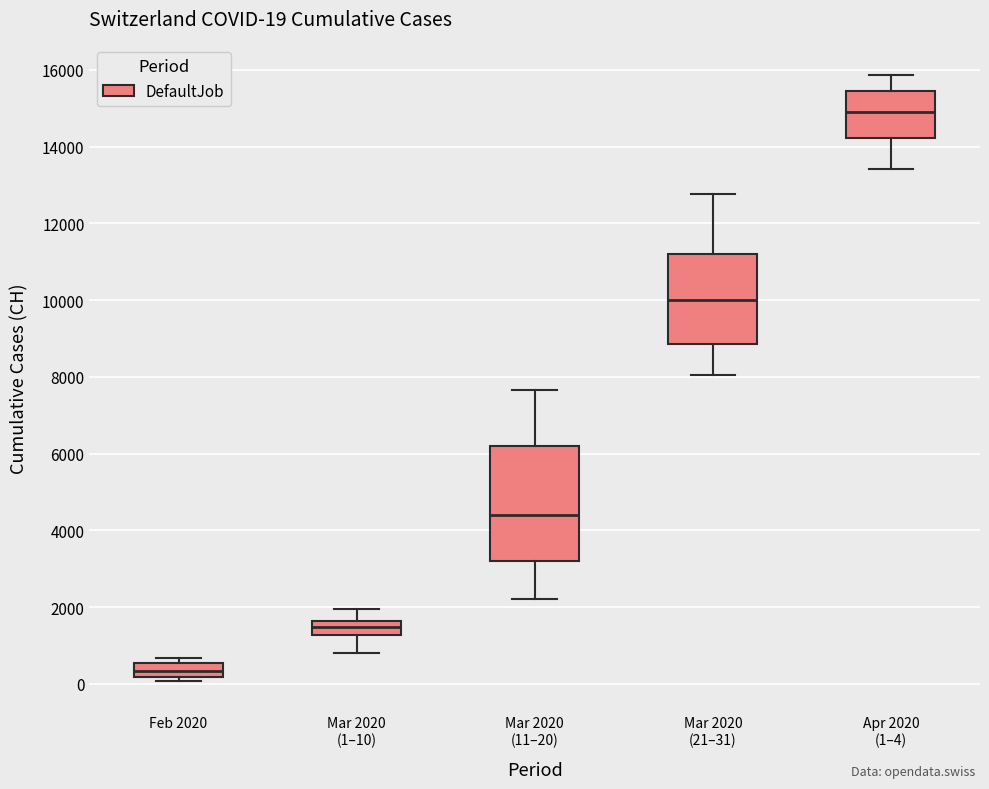

Which box has the highest median line?

Apr 2020 (1–4)